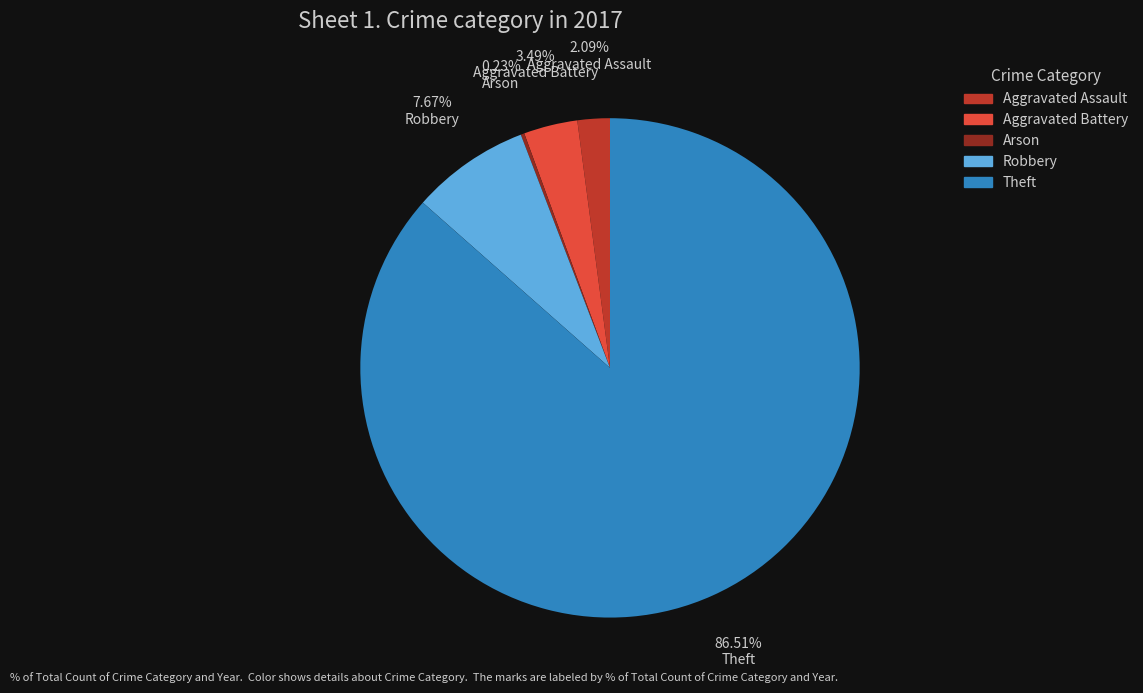

Combined, do Robbery and Aggravated Assault account for over 50%?

No